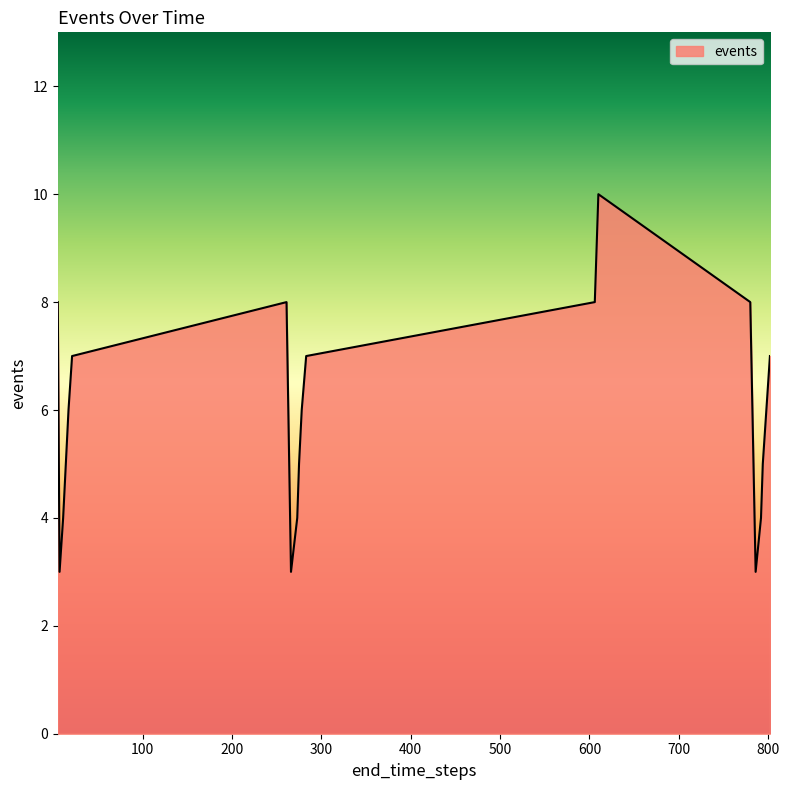

What is the maximum value shown in the chart?

10